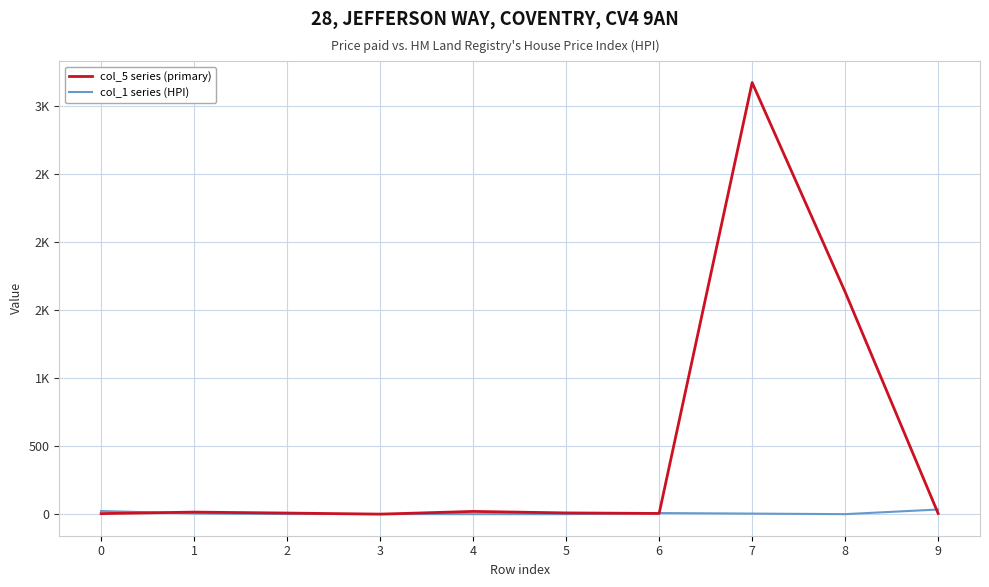

In col_1 series (HPI), how many points are lower than both neighbors (excluding endpoints)?

1